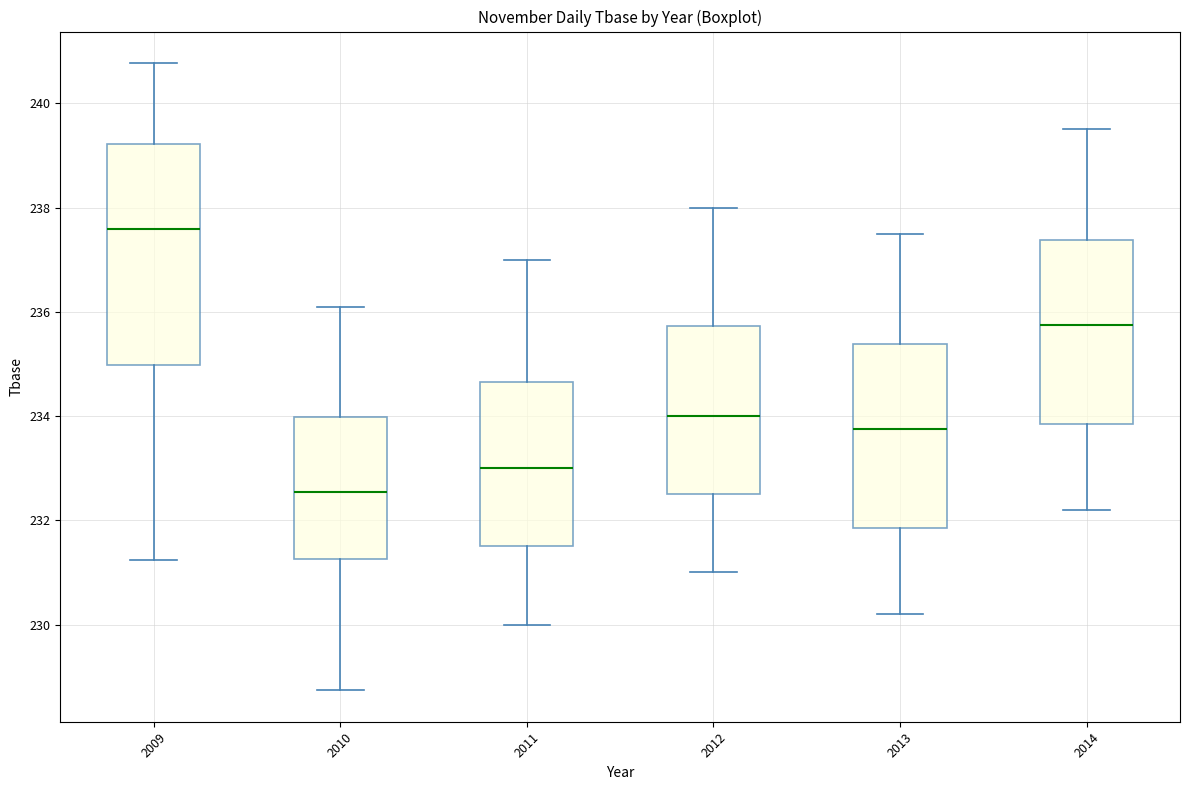

Reading left to right, transcribe this box plot: for each box, give where its median line is, the range the box spans, and where its two whiskers end, as read against the y-axis. The values are not printed on the chart, so give them approximately, as read against the axis.

2009: median 237.6, box 235.0 to 239.2, whiskers 231.2 to 240.8
2010: median 232.6, box 231.2 to 234.0, whiskers 228.8 to 236.2
2011: median 233.0, box 231.6 to 234.6, whiskers 230.0 to 237.0
2012: median 234.0, box 232.6 to 235.8, whiskers 231.0 to 238.0
2013: median 233.8, box 231.8 to 235.4, whiskers 230.2 to 237.6
2014: median 235.8, box 233.8 to 237.4, whiskers 232.2 to 239.6